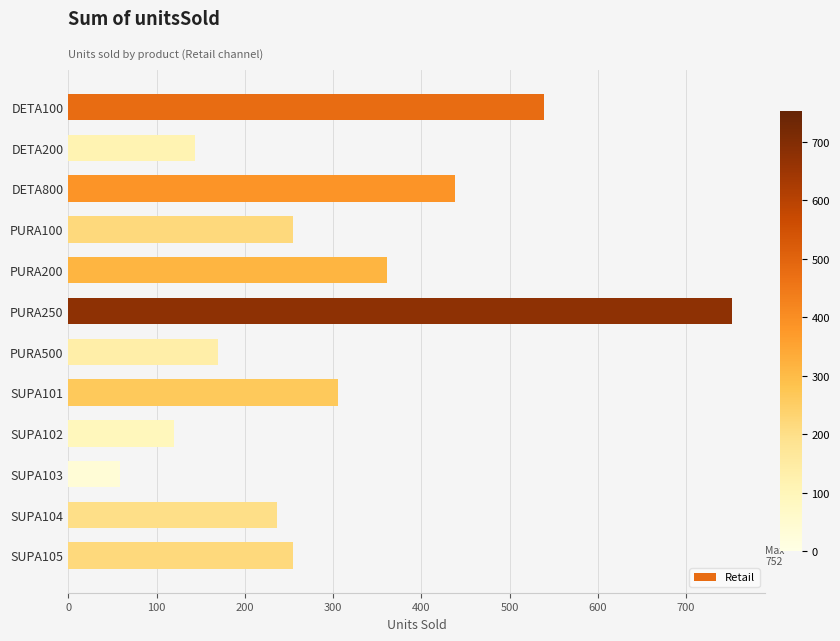

The chart shows a value of 280 at PURA500. True or false?

False